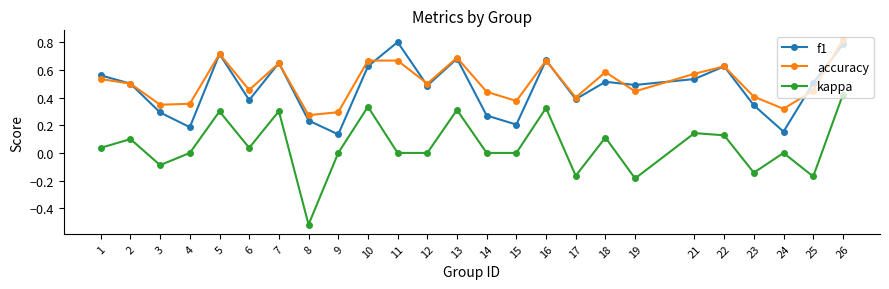

Where is the first local maximum for accuracy?

5